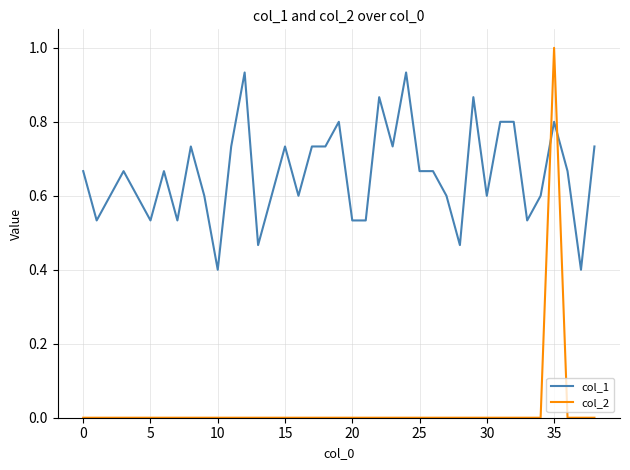

Which series has the largest range (max minus min)?

col_2